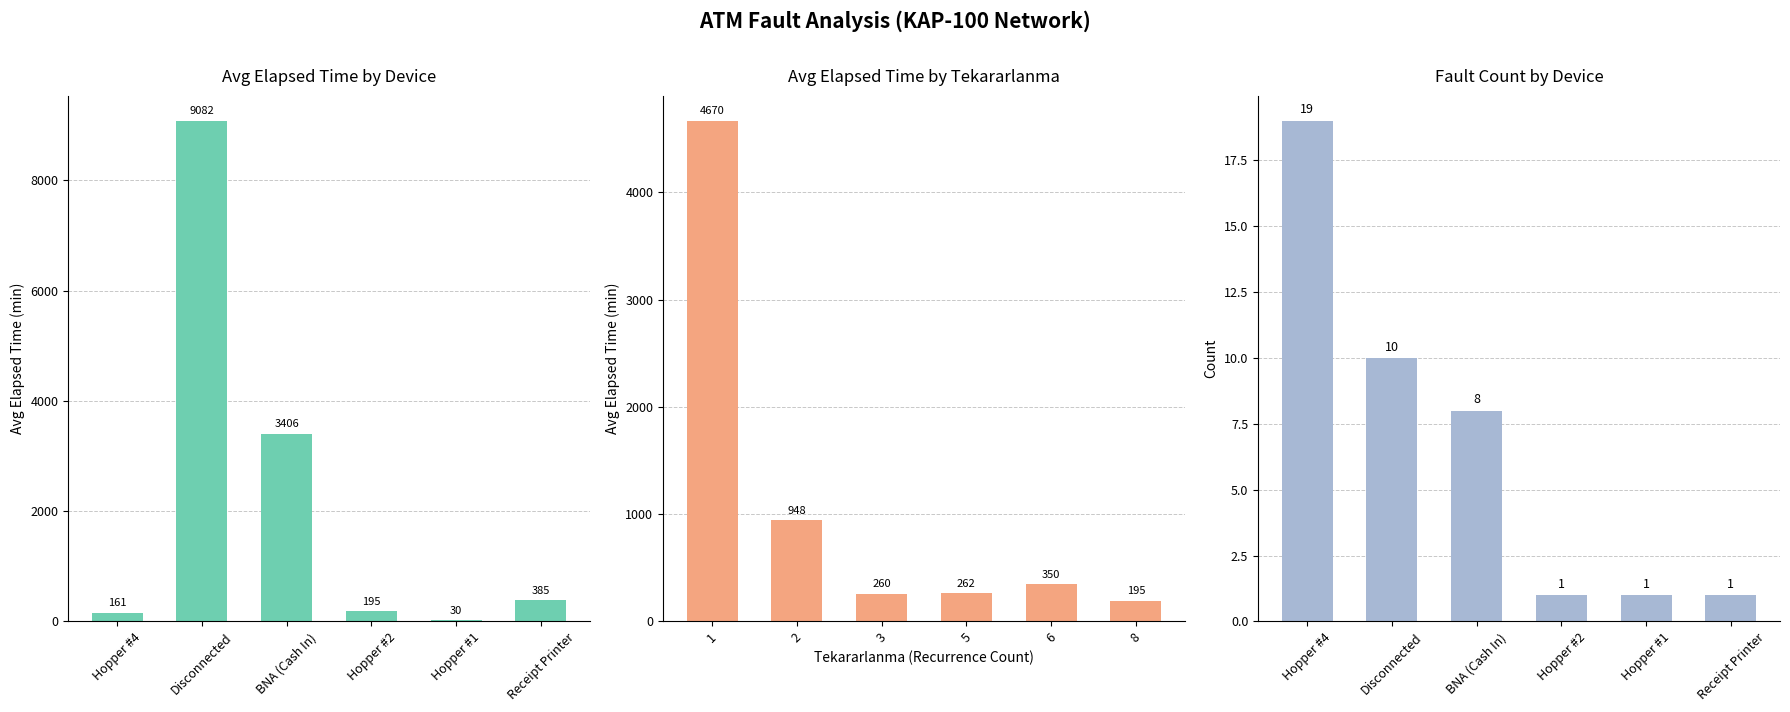

Between BNA (Cash In) and Receipt Printer, which series saw the biggest shift?

Avg Elapsed Time